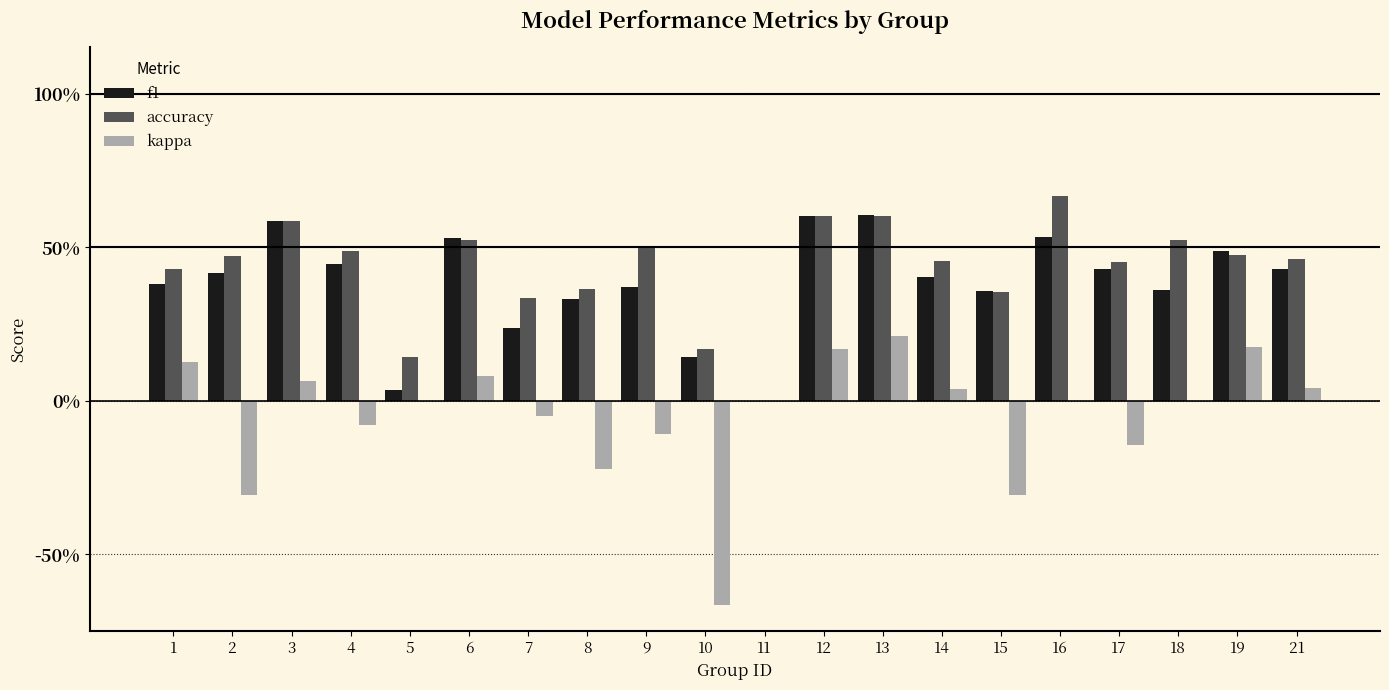

What is the difference between the kappa values at 7 and 16?

0.1